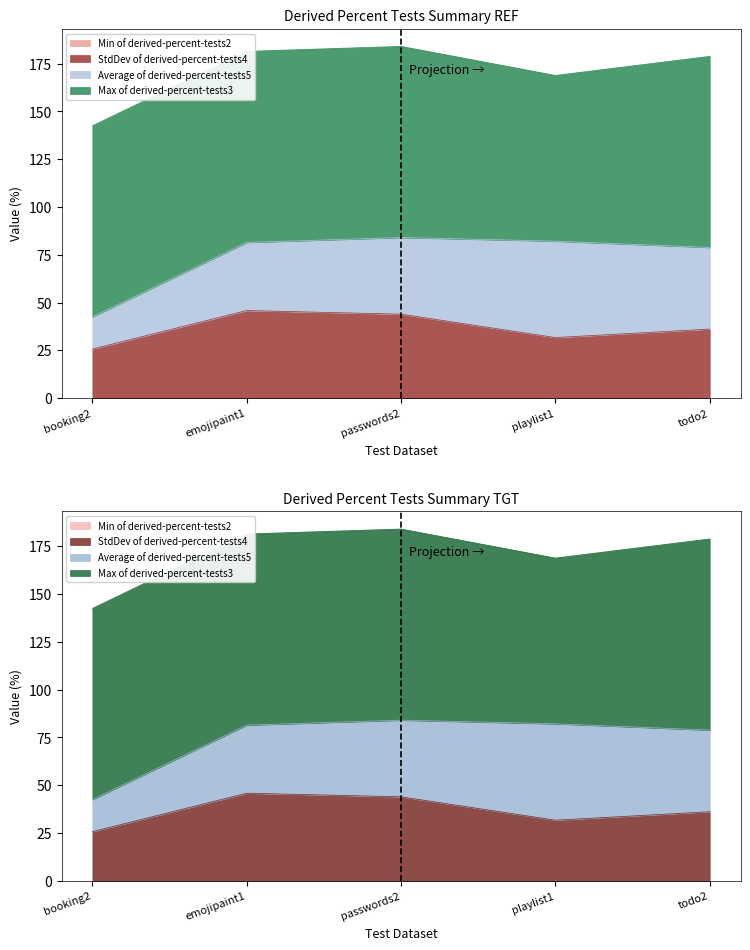

Does the chart display data point markers on the line(s)?

No